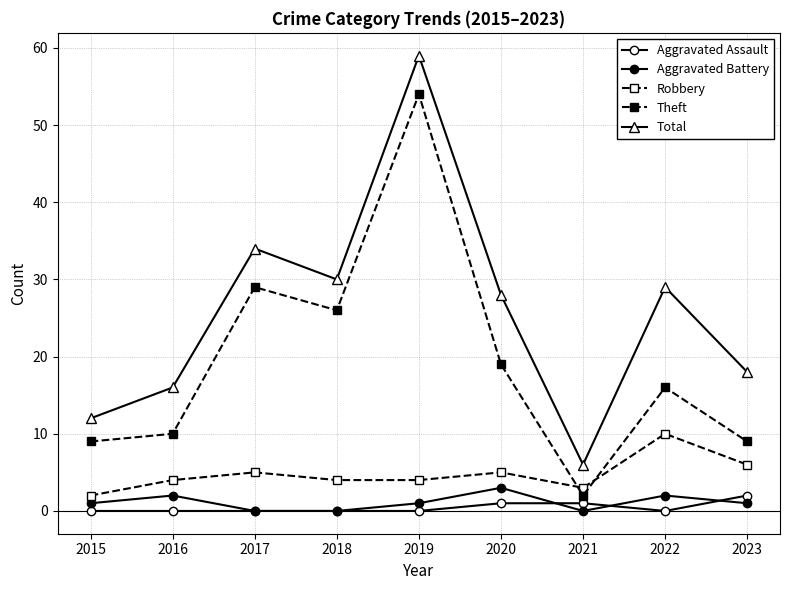

True or false: Aggravated Battery and Total cross at least once.

False